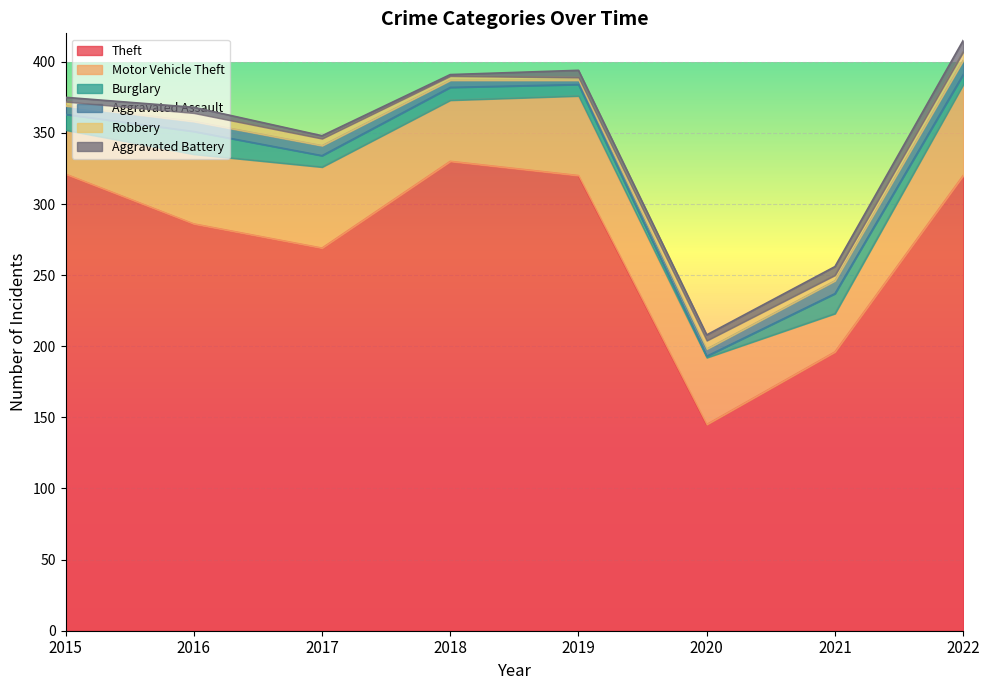

What value does the Robbery series have at 2016?

6